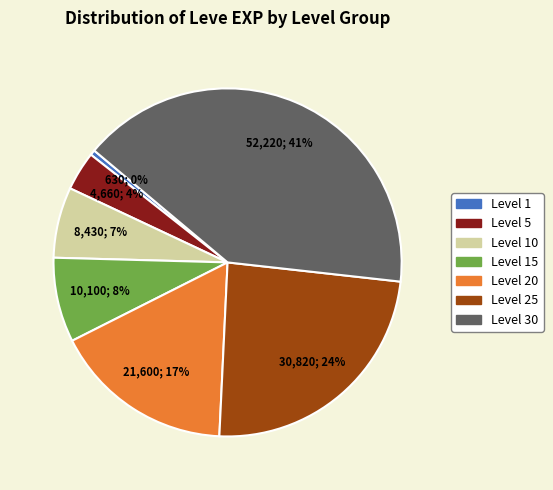

Which category has the biggest portion of the pie?

Level 30